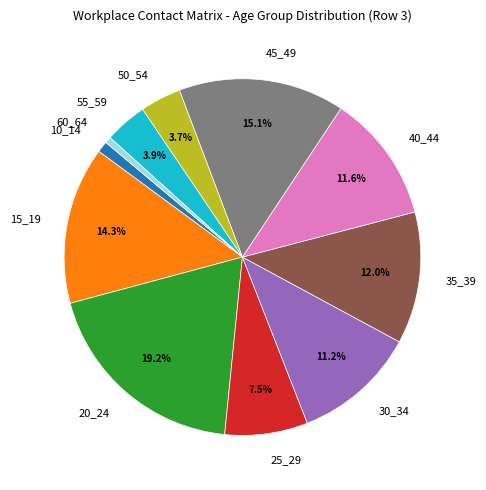

Is there a majority slice in this chart?

No